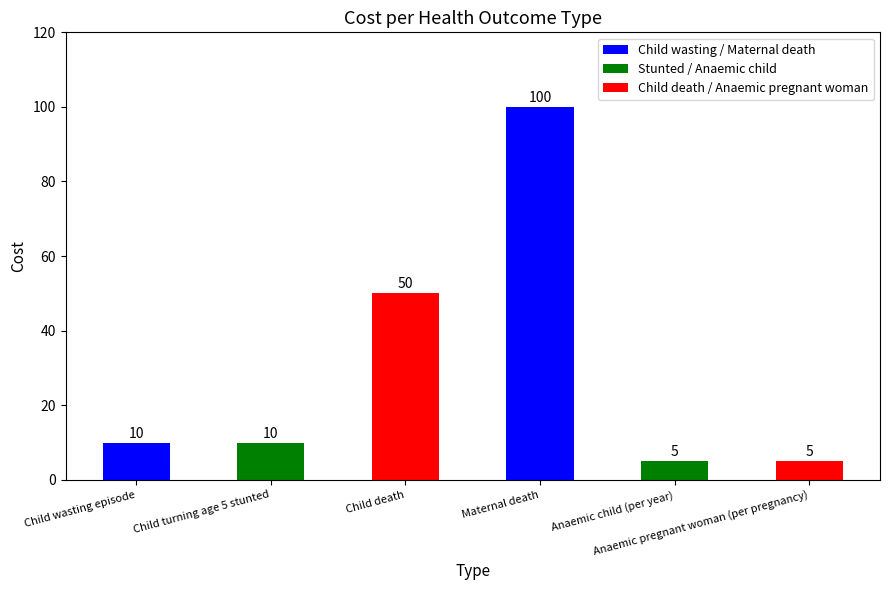

Is it true that the value at Anaemic child (per year) is 3?

False